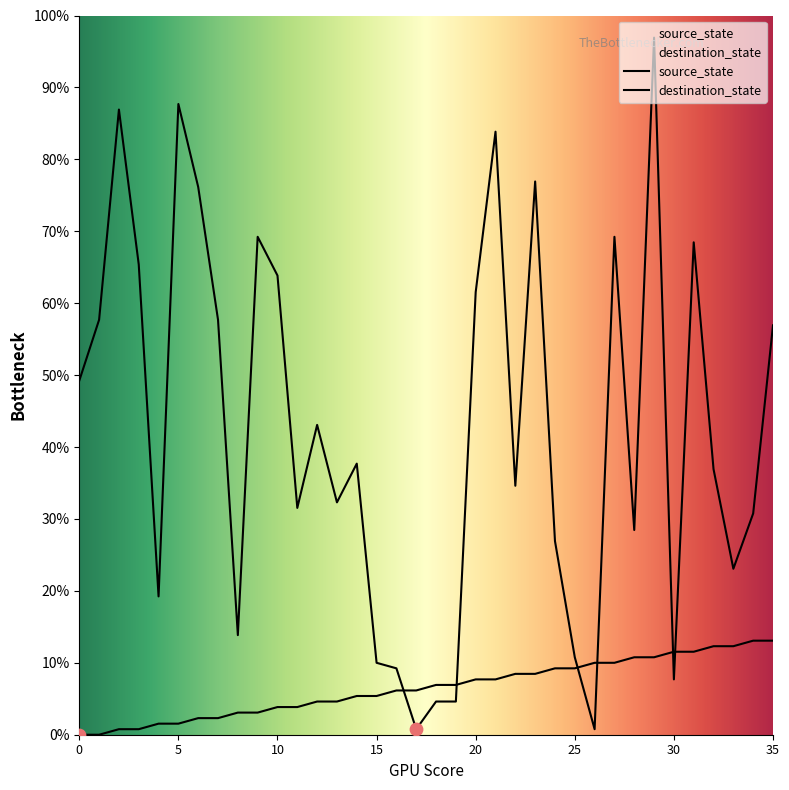

At how many categories does at least one series exceed 5?

36